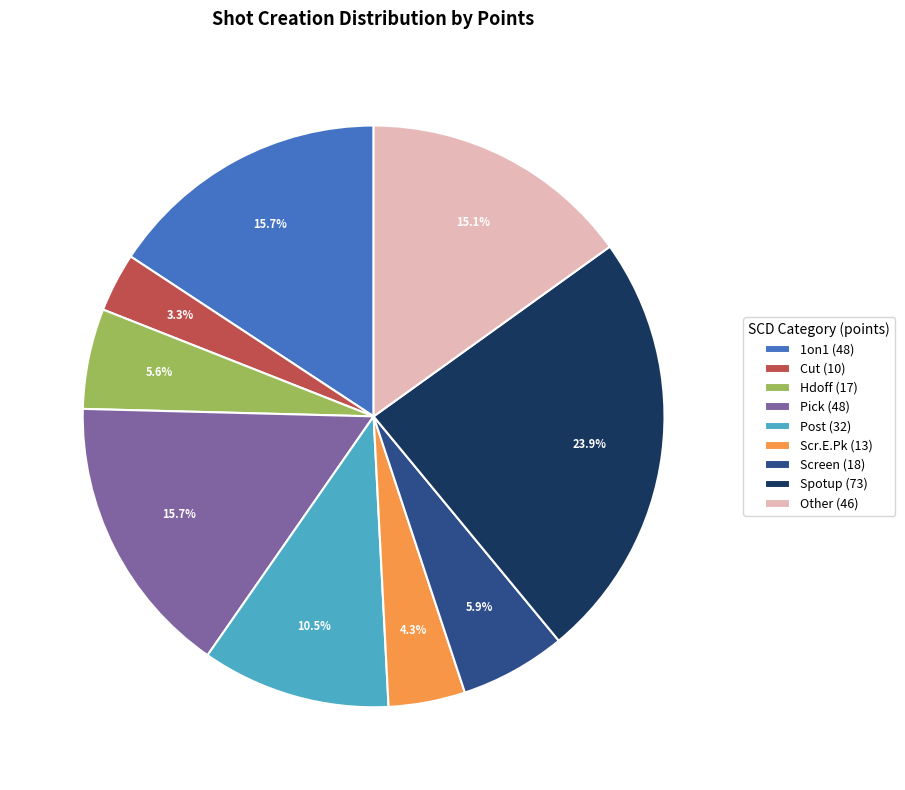

What is the ratio of the value at Other (46) to the value at Pick (48)?

1.0